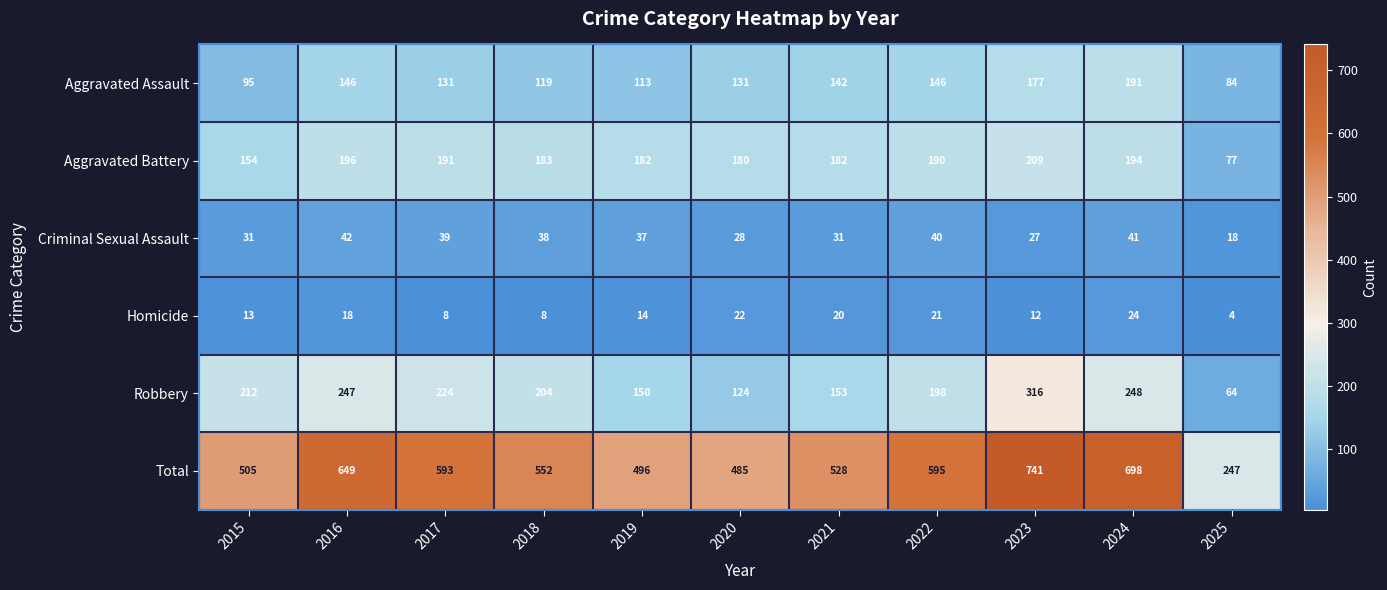

What is the sum of the Total values at 2020 and 2025?

732